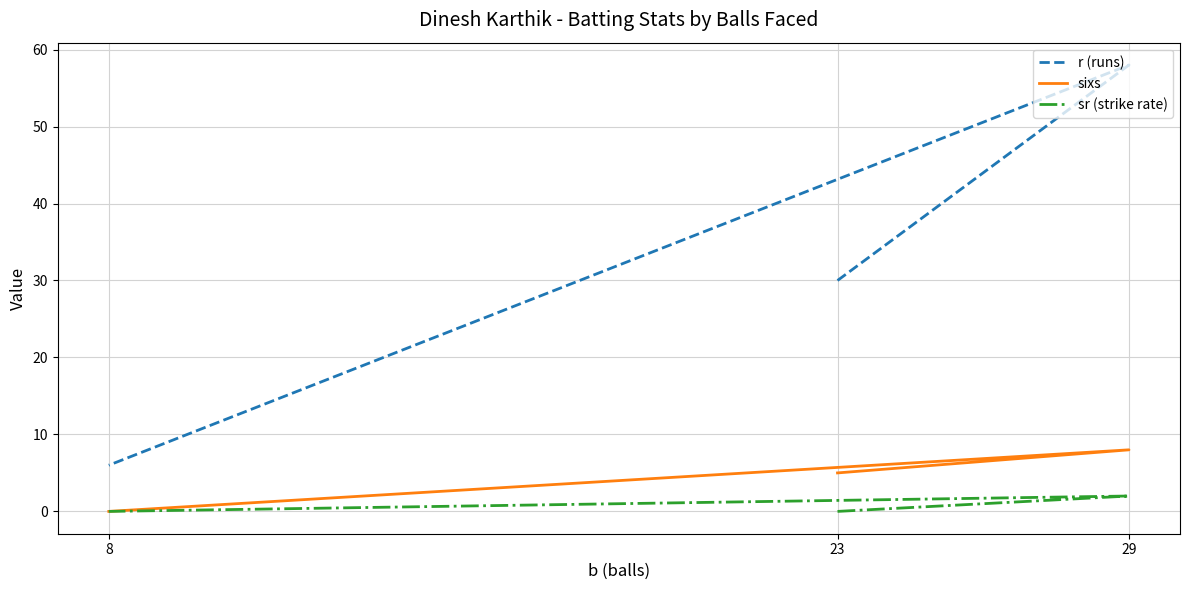

How many data points does each series have?

3